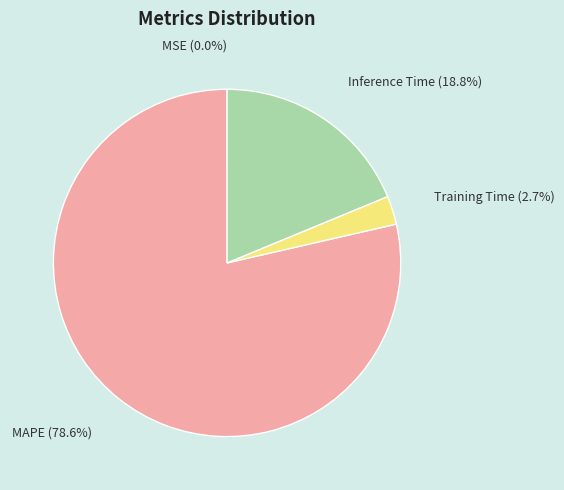

To the nearest percent, what percentage of the pie is MAPE?

79%